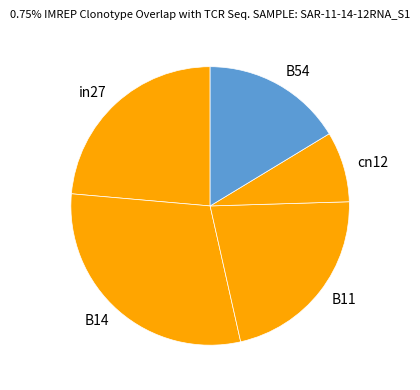

How many segments does this pie chart have?

5